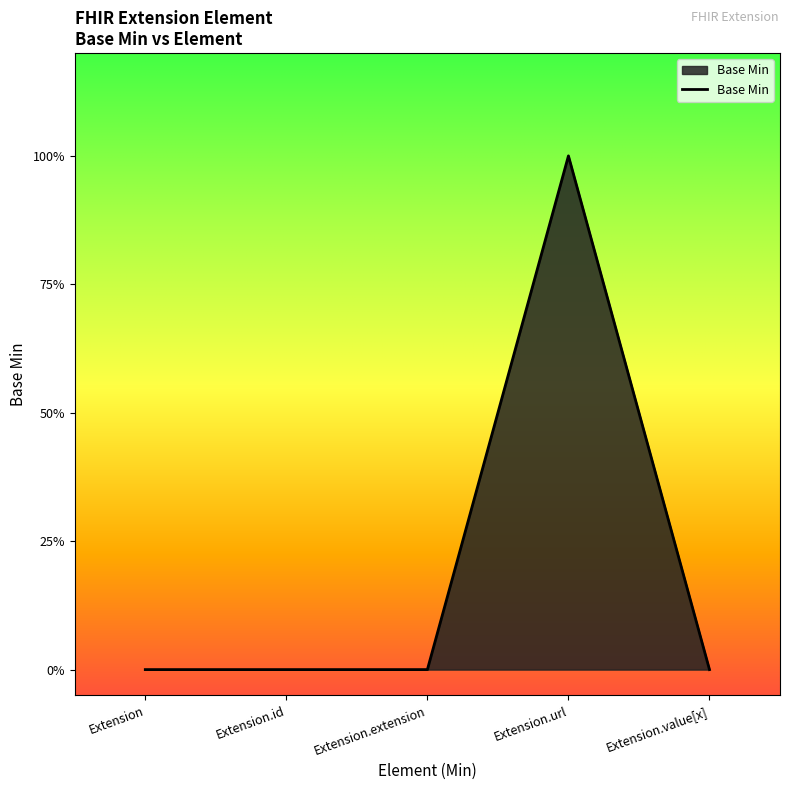

What is the sum of the values at Extension.value[x] and Extension.url?

1